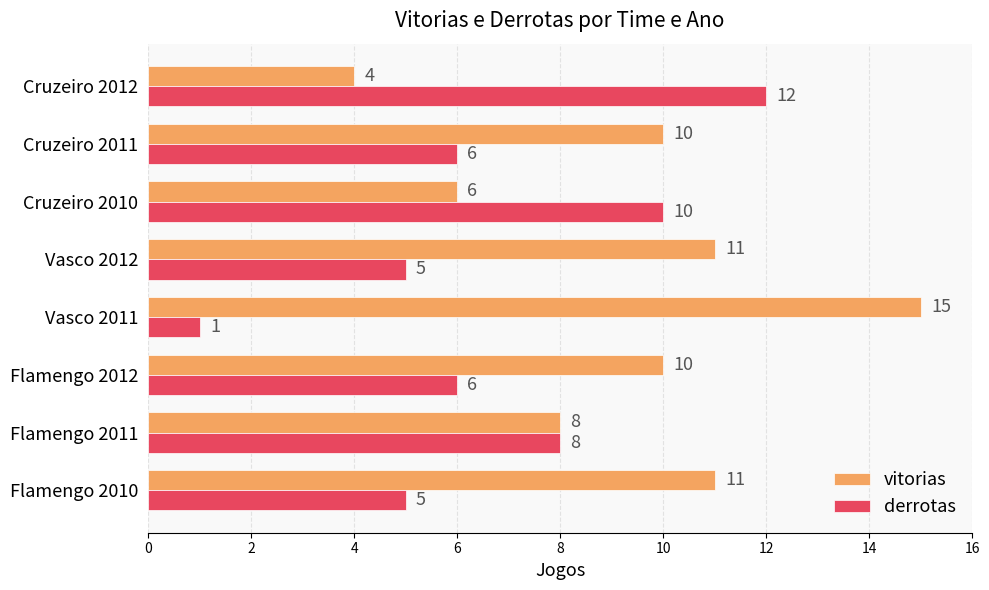

What is the difference between the highest and lowest values at Cruzeiro 2011?

4